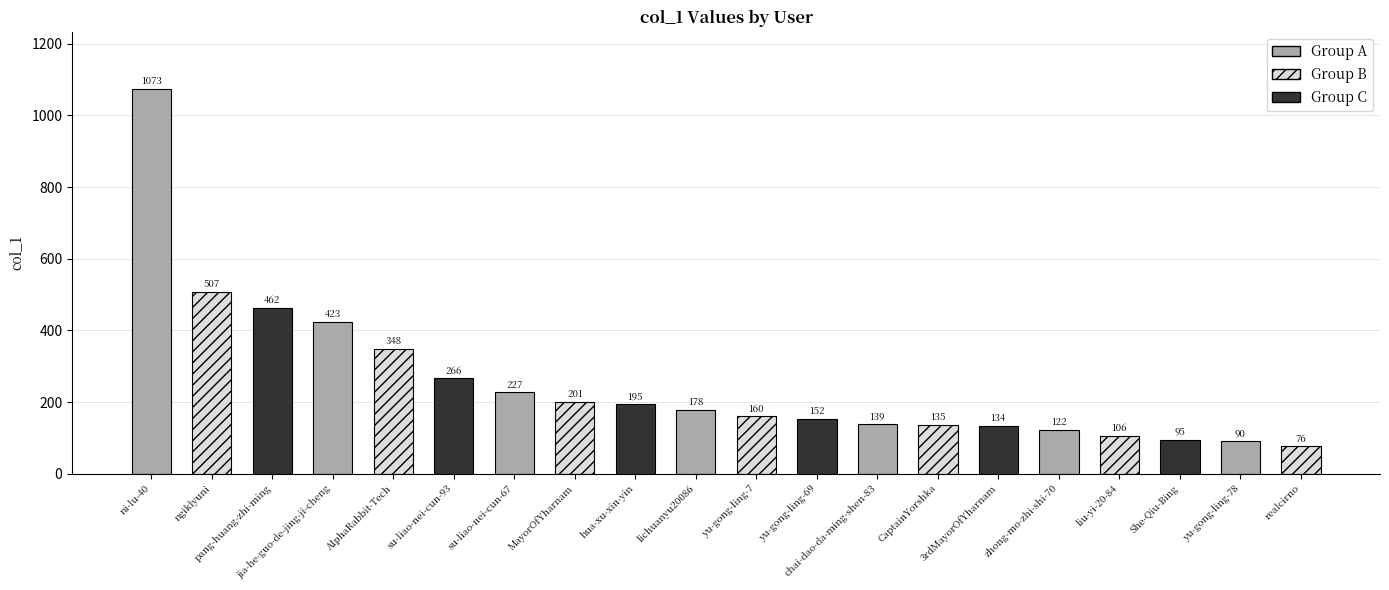

What is the difference between the second highest and minimum values?

431